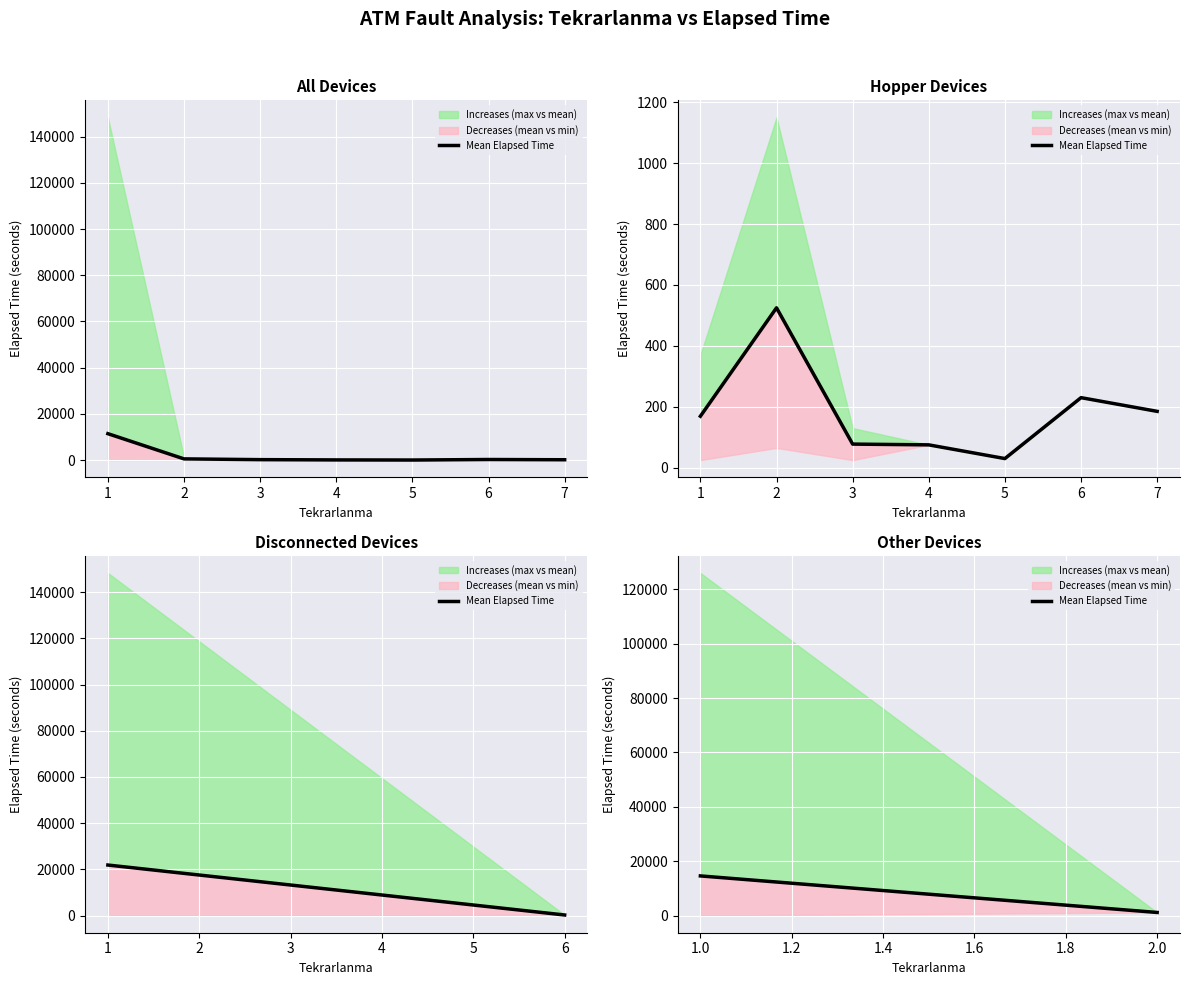

Which label corresponds to the smallest value in the chart?

2.0